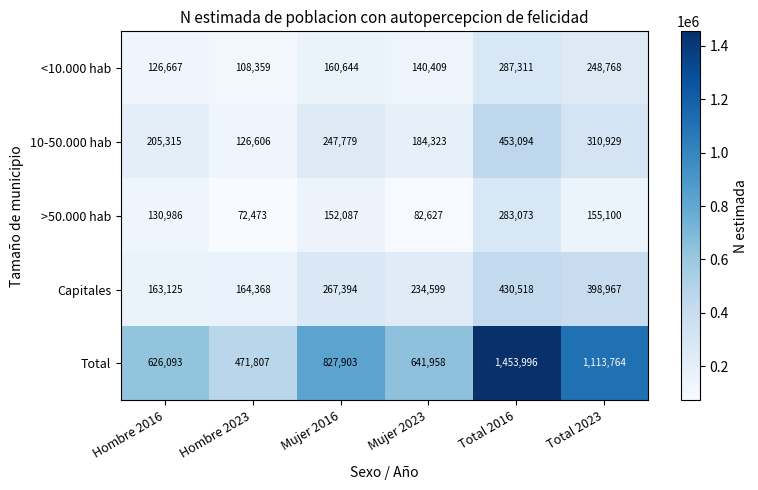

The Capitales series shows 163125 at Hombre 2016. True or false?

True